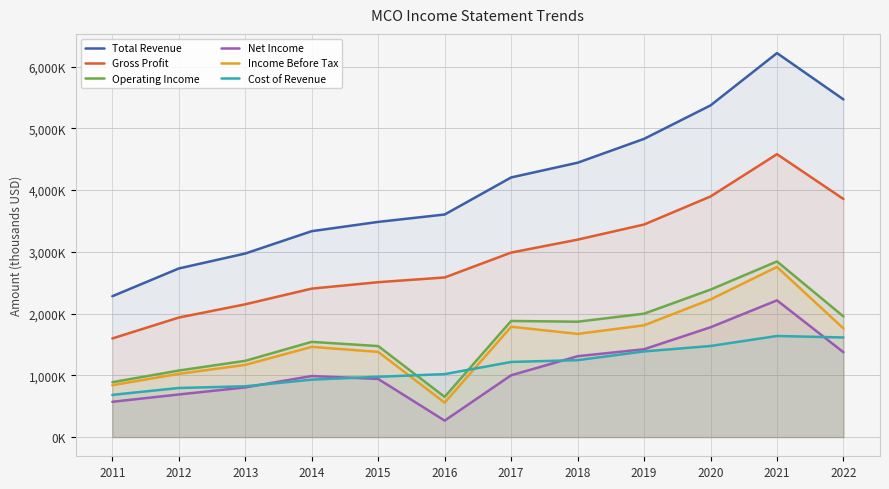

What is the total value across all series at 2016?

8683900